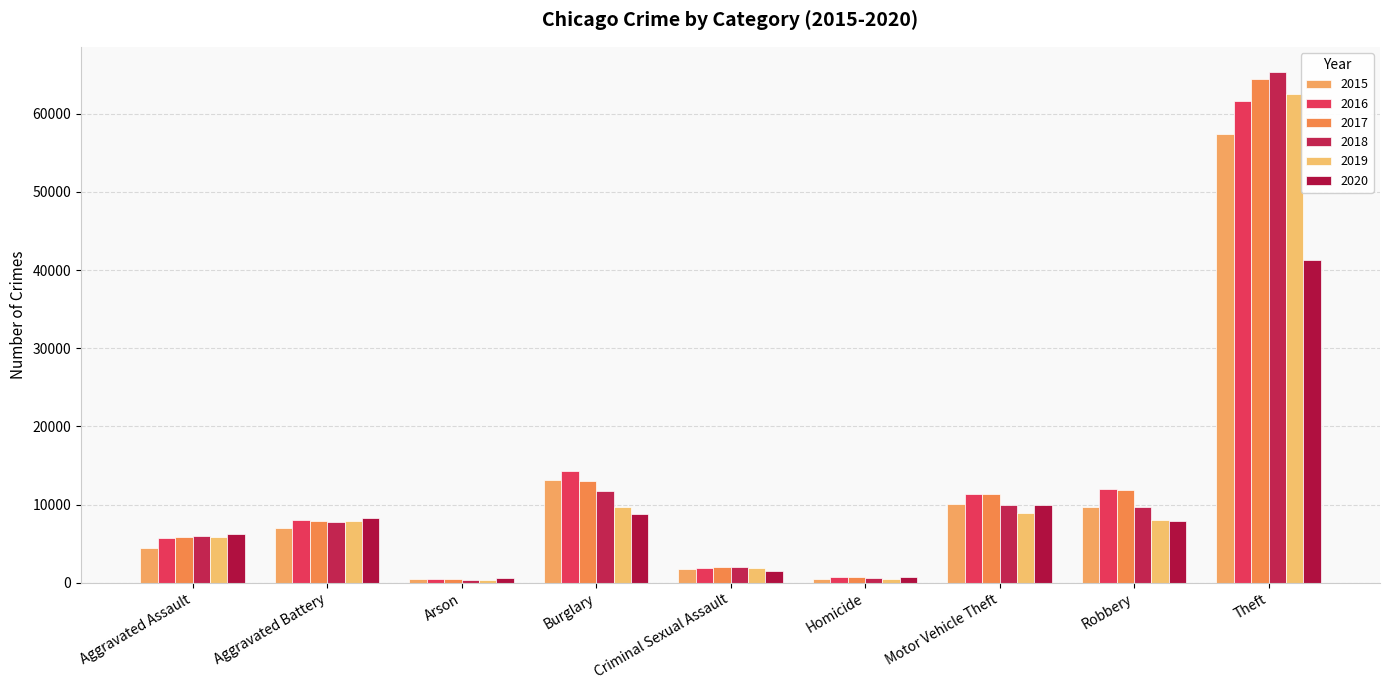

What is the label of the 8th bar from the left?

Robbery